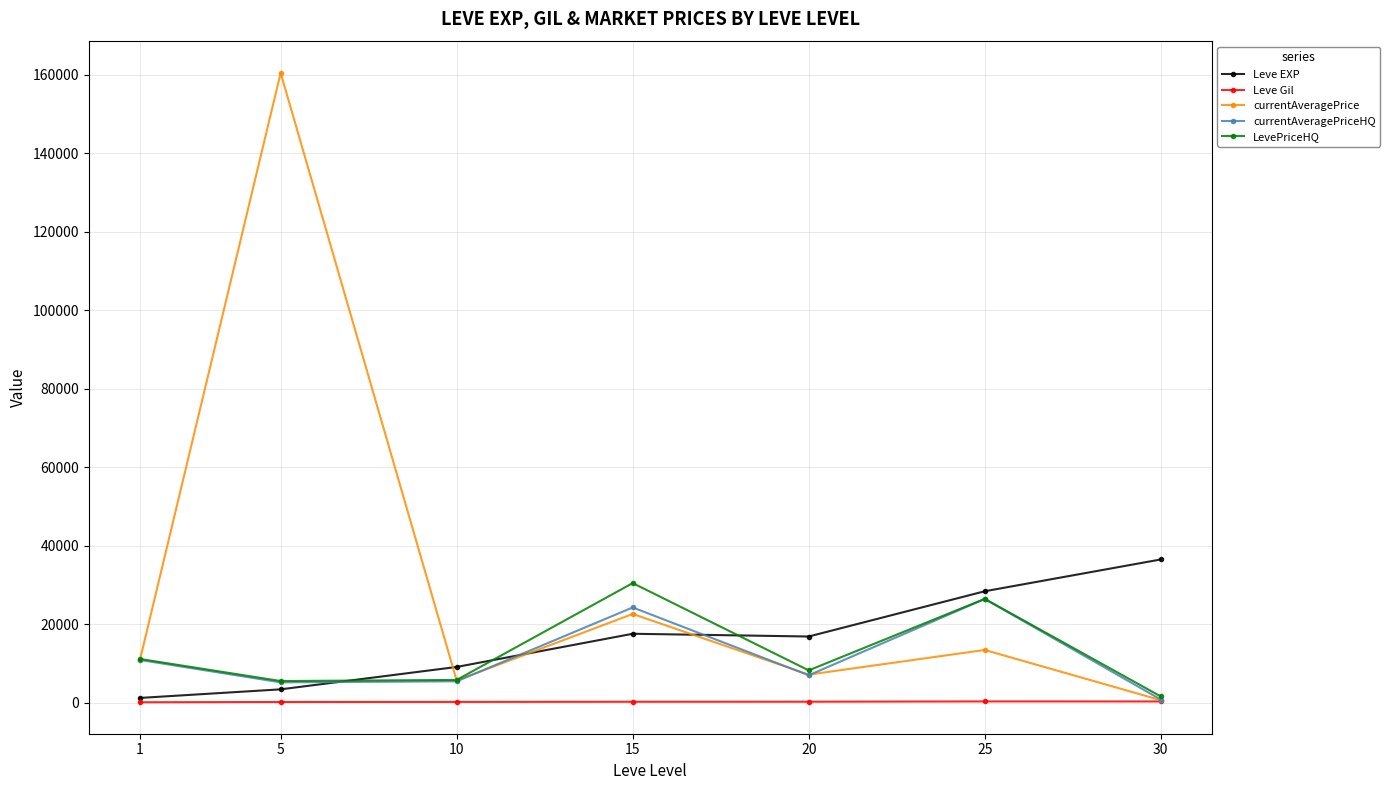

Is it true that LevePriceHQ equals 5516.2 at 5?

True